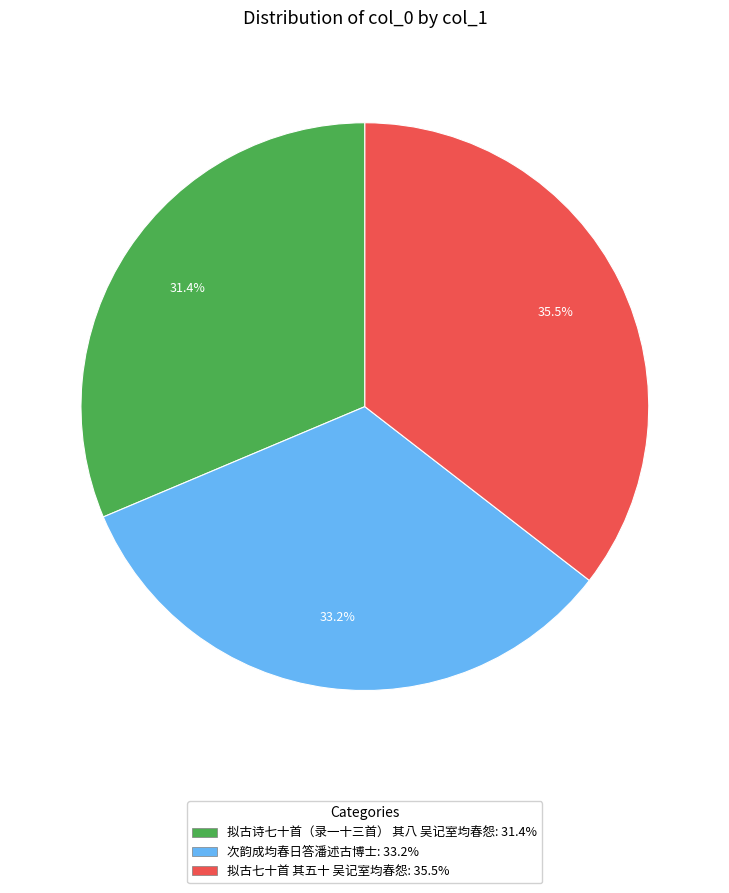

Which has a higher value, 拟古诗七十首（录一十三首） 其八 吴记室均春怨: 31.4% or 拟古七十首 其五十 吴记室均春怨: 35.5%?

拟古七十首 其五十 吴记室均春怨: 35.5%